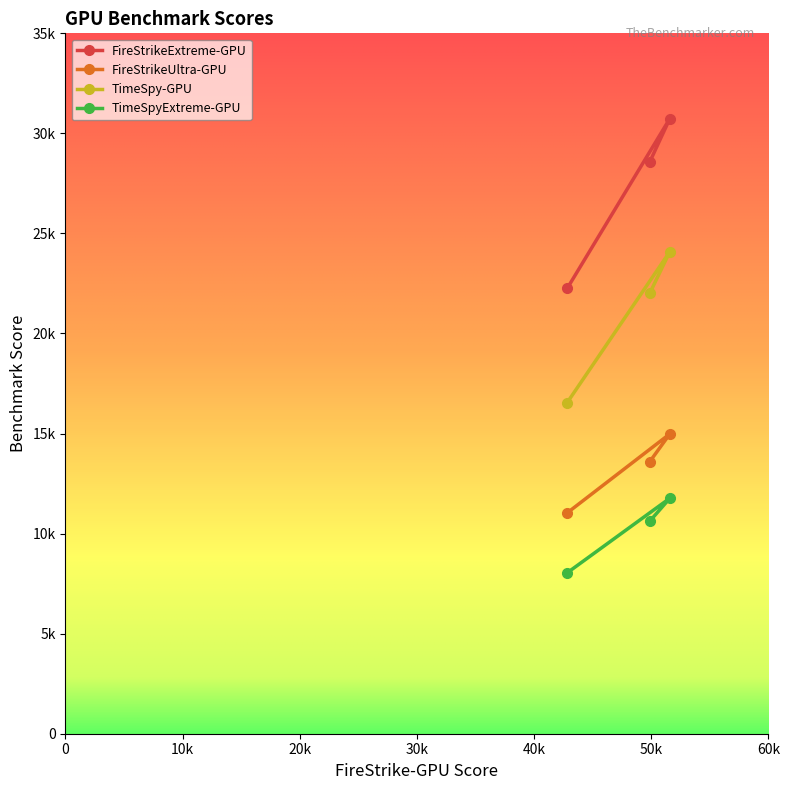

True or false: TimeSpyExtreme-GPU has a value of 11769 at GBT_AORUS MASTER 16
U9 275HX RTX5090.

True